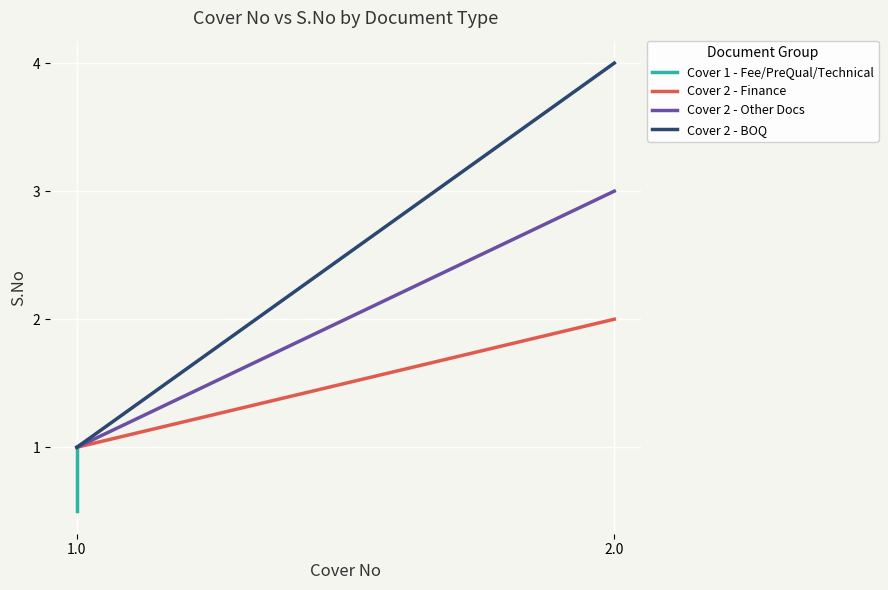

At how many categories does at least one series exceed 3?

1